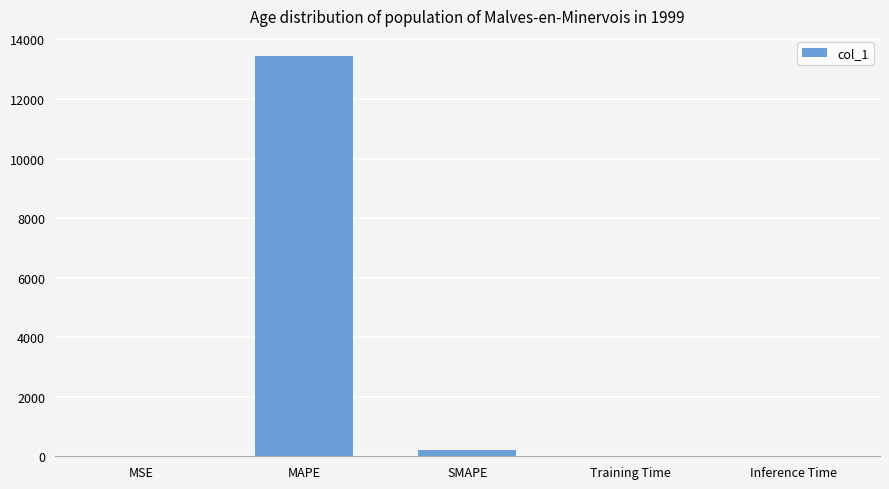

Is it true that the value at MAPE is 8130.6?

False